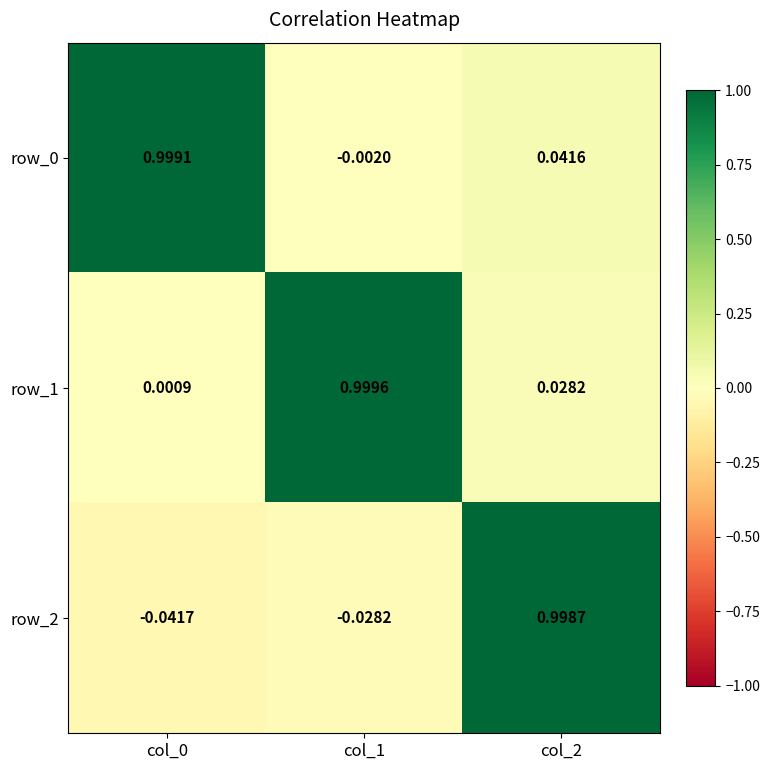

Is the value of row_0 at col_1 greater than the value of row_1 at col_1?

No